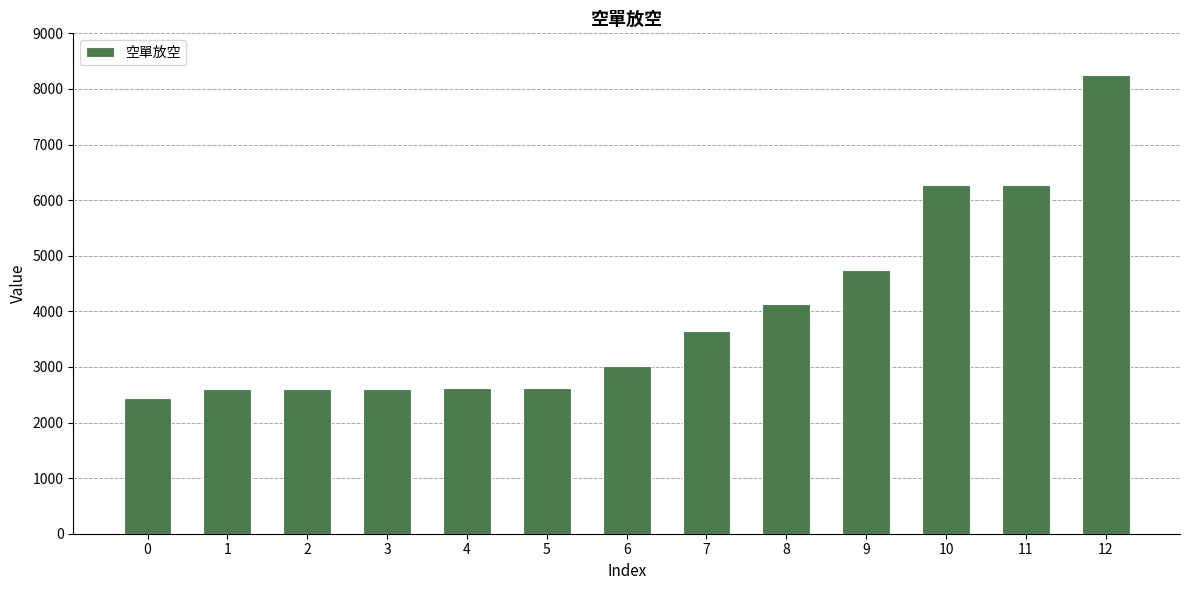

What is the change in value from 7 to 12?

+4602